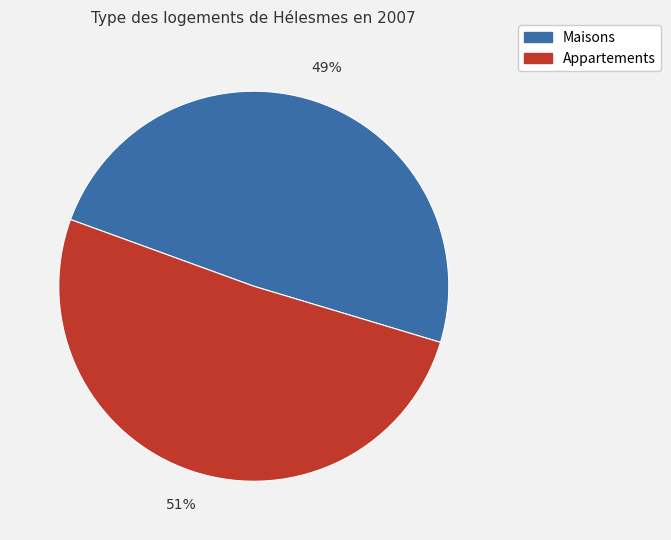

What percentage is the Maisons slice, to the nearest percent?

49%